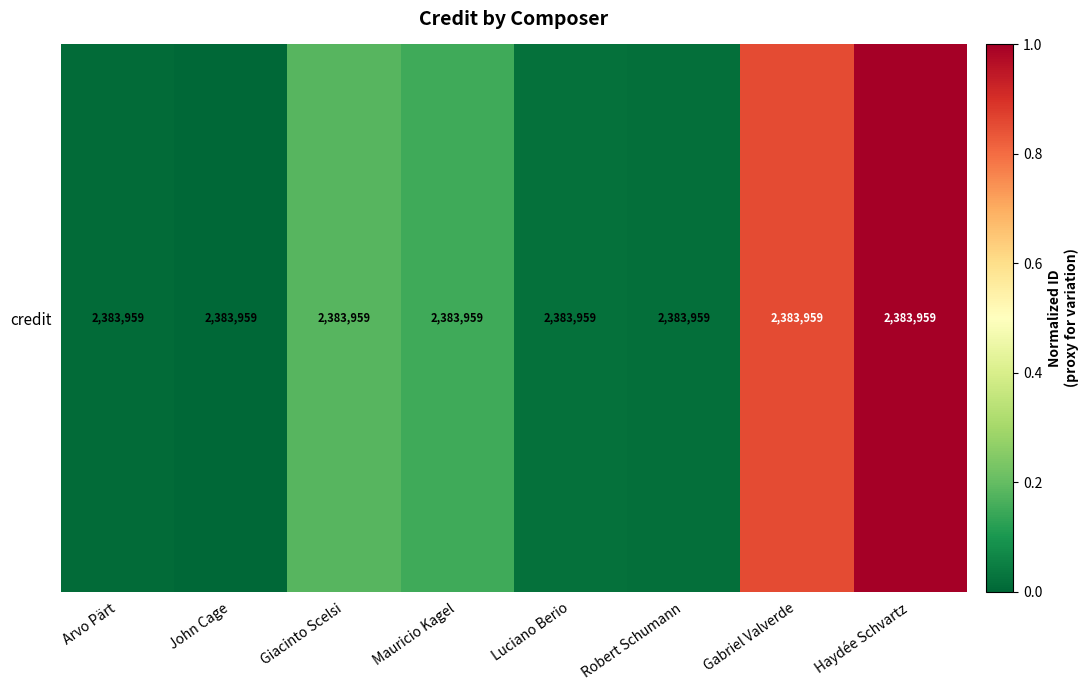

List the labels in order of value, largest first.

Haydée Schvartz, Gabriel Valverde, Giacinto Scelsi, Mauricio Kagel, Luciano Berio, Robert Schumann, Arvo Pärt, John Cage